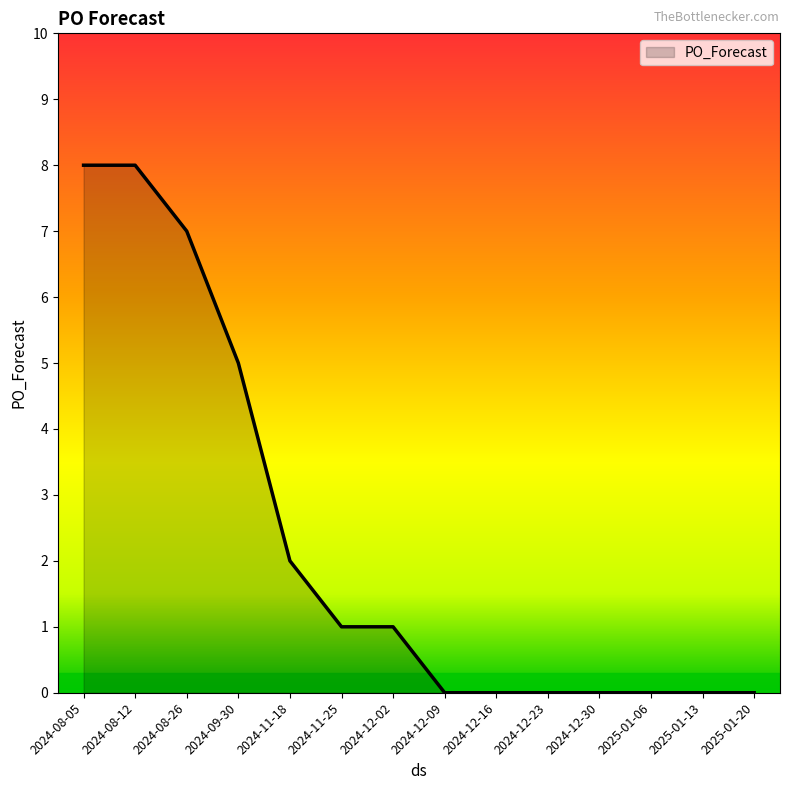

Count the values in the range 0 to 5.

11